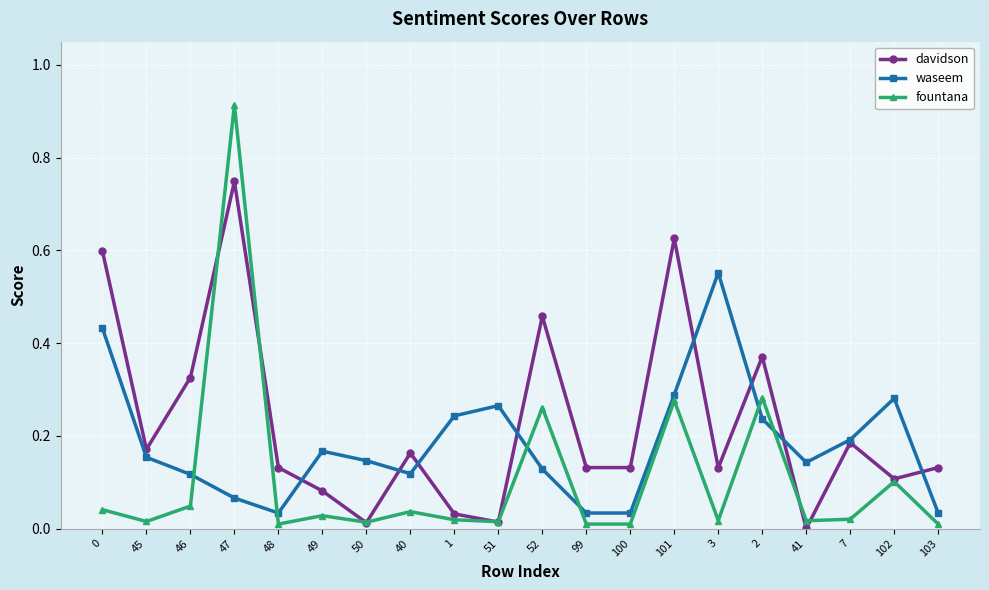

At which label does davidson reach its peak?

47